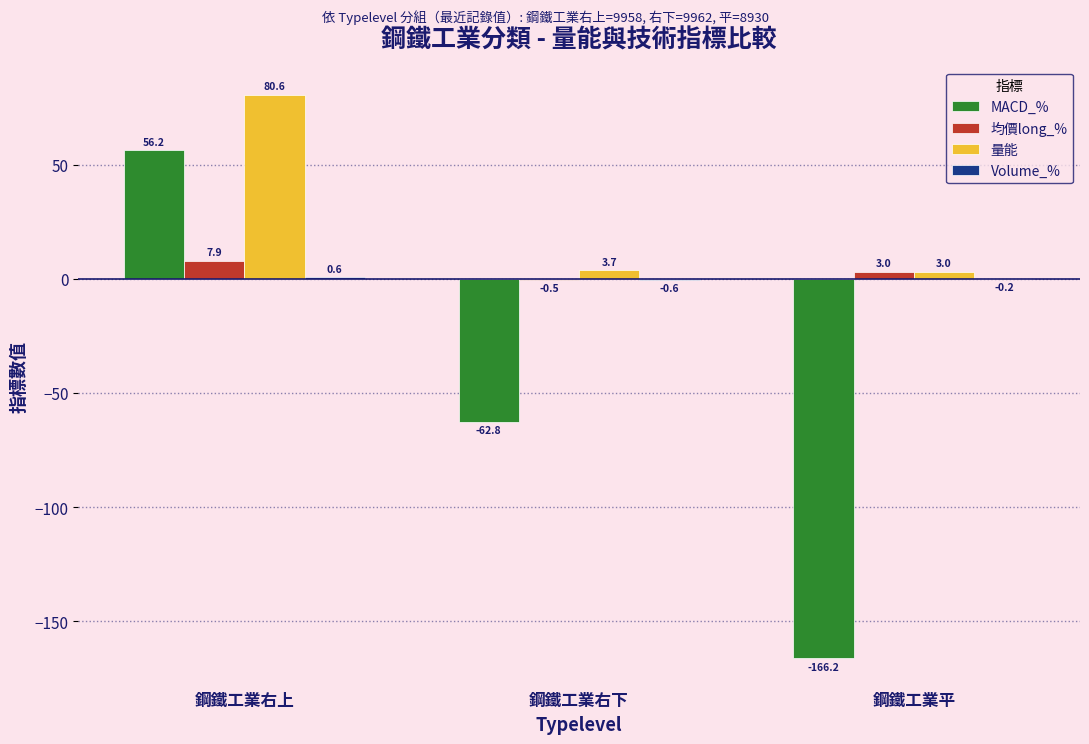

What is the sum of the 量能 values at 鋼鐵工業右下 and 鋼鐵工業平?

6.7